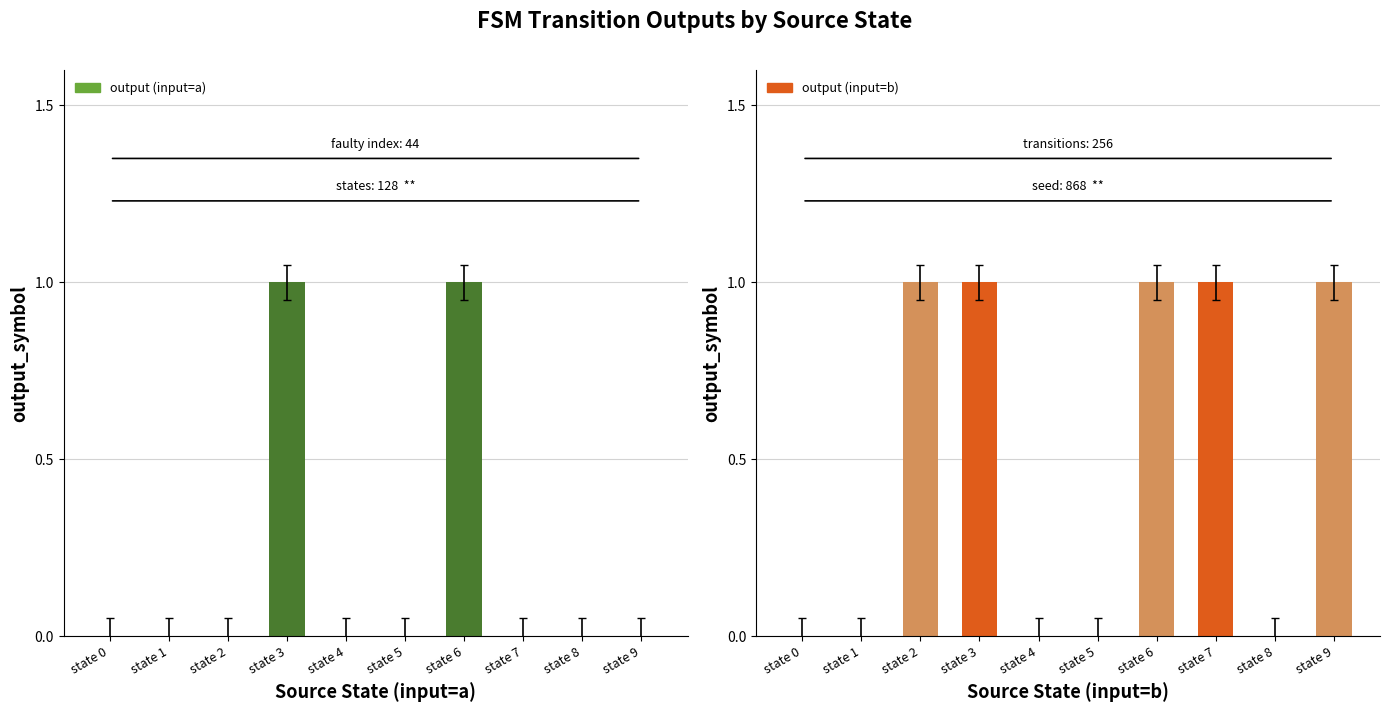

Between state 9 and state 4, which is larger?

state 9